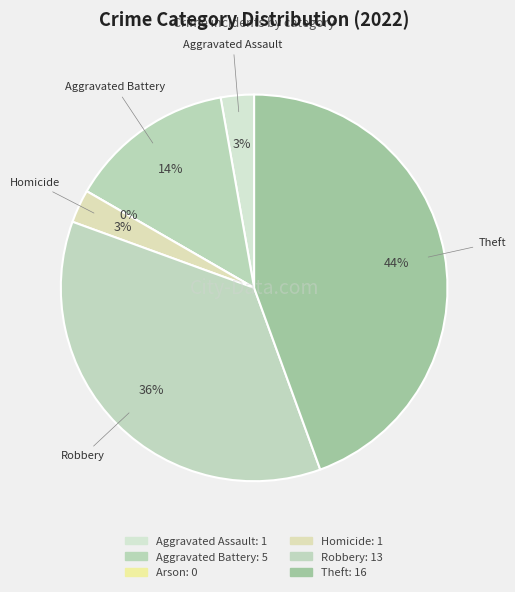

Is it true that Arson is 6% of the pie?

False